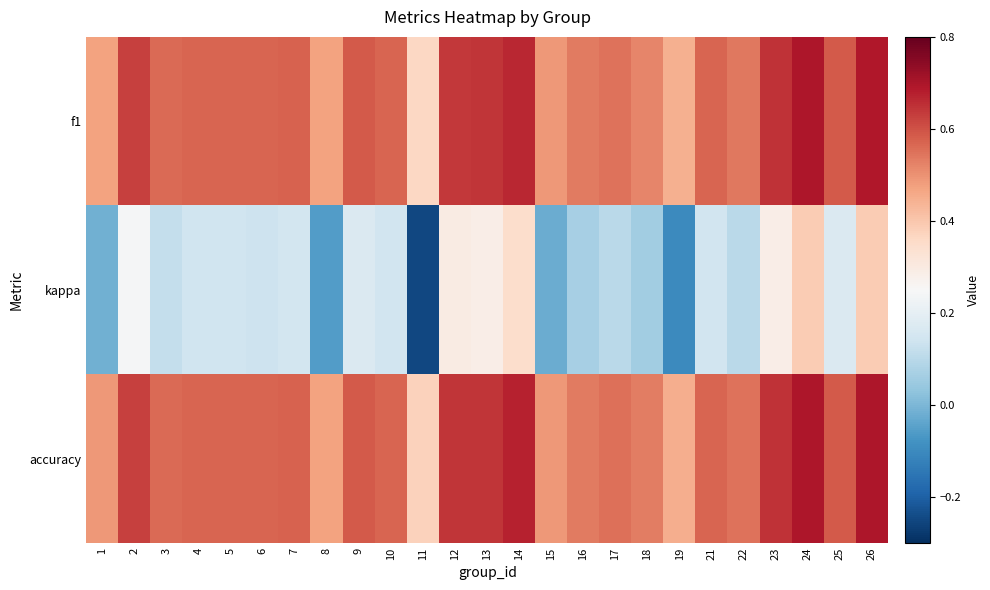

What is the total value across all series at 9?

1.3